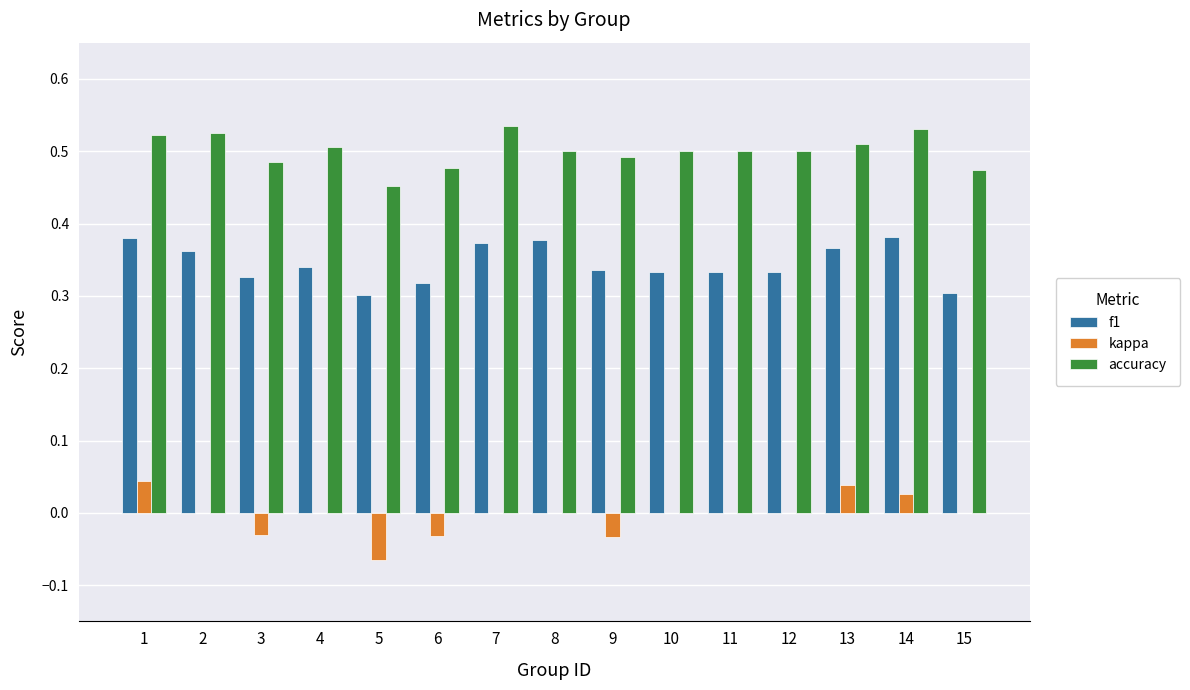

True or false: accuracy has a value of 0.5 at 8.

True